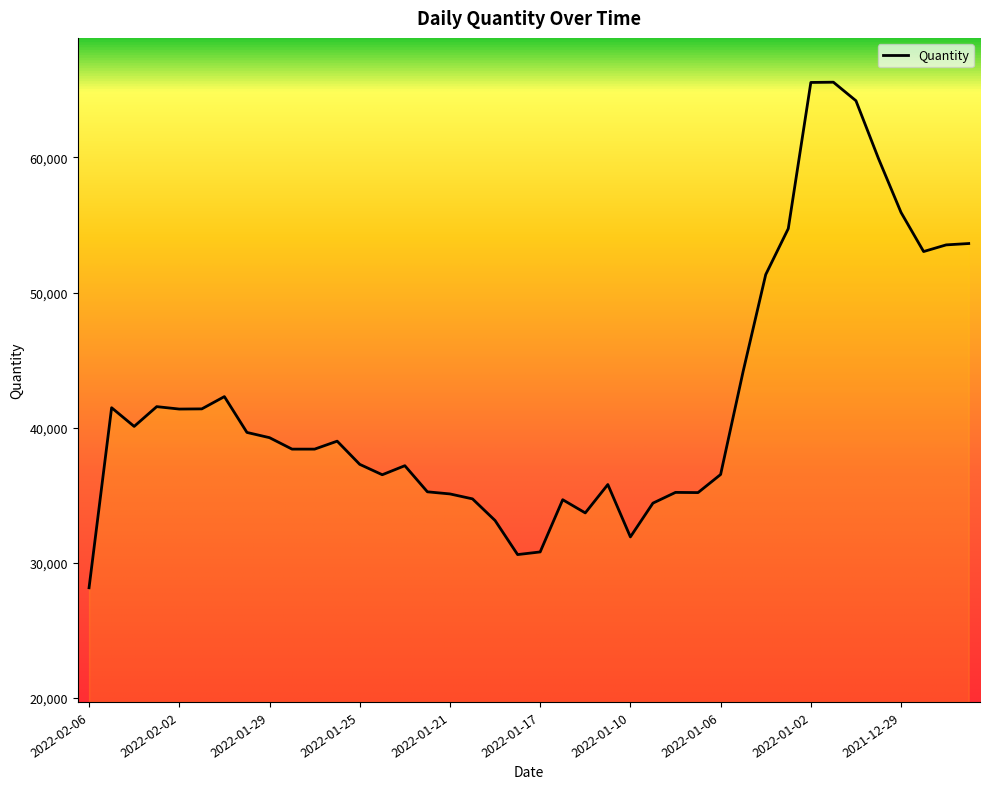

What is the difference between the maximum and minimum values?

37410.0